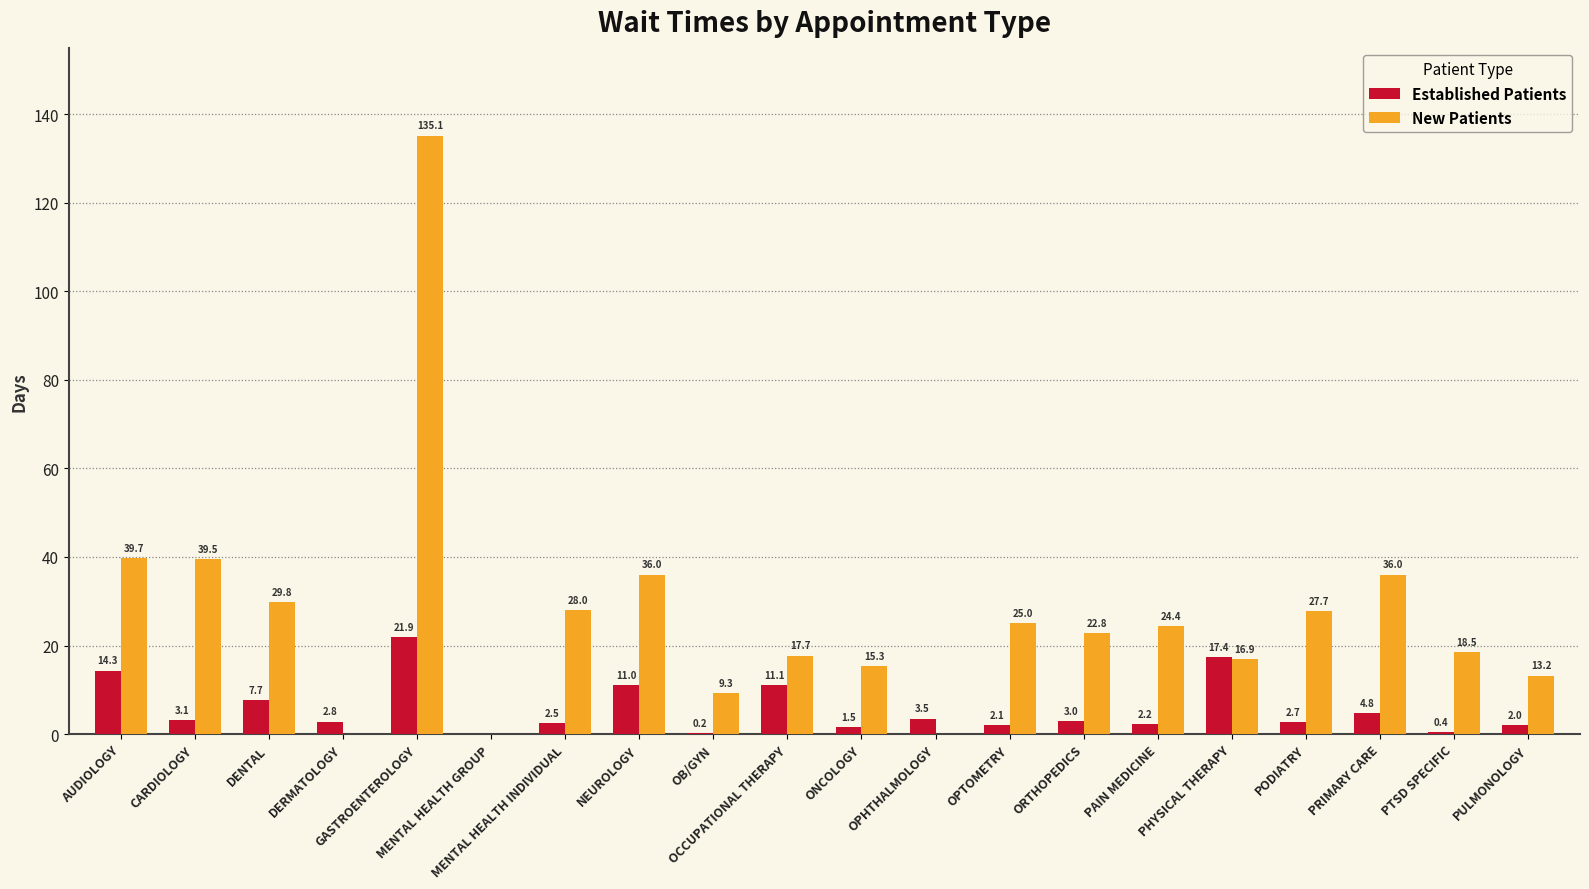

What is the total value across all series at ONCOLOGY?

16.8